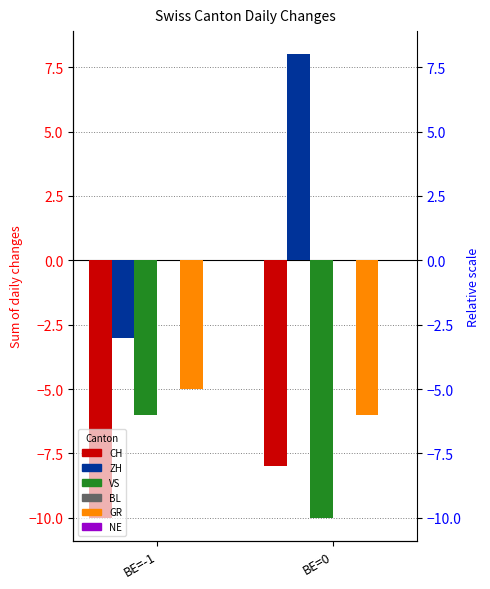

What is the average value of the ZH series?

2